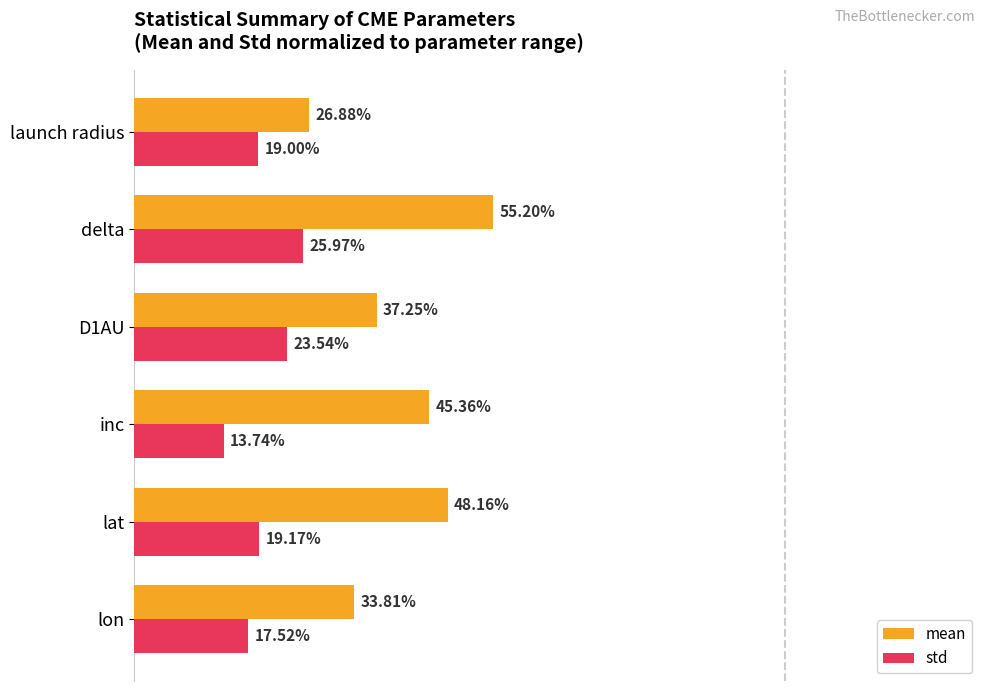

Which series changed the most between lat and D1AU?

mean